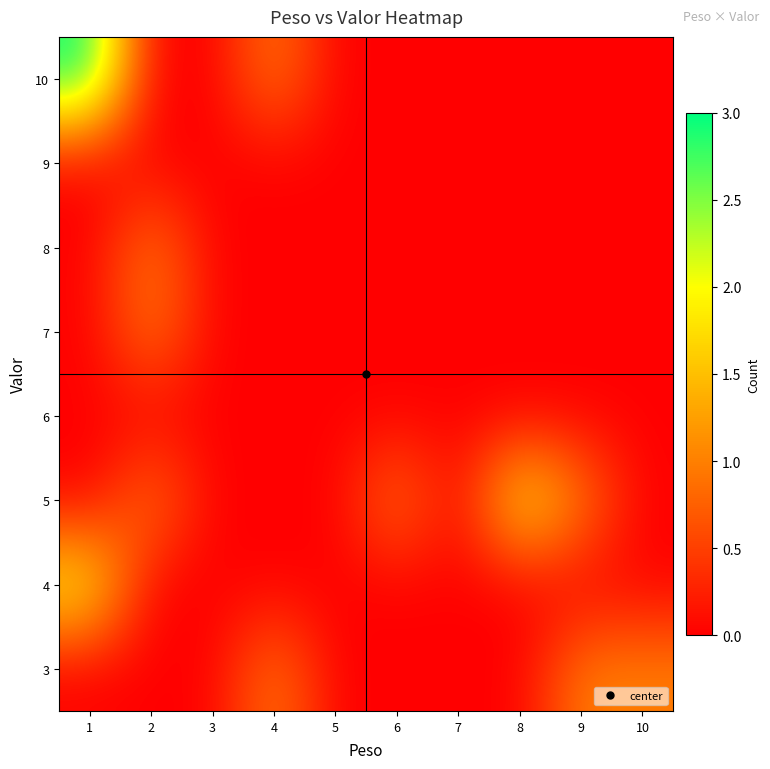

What is the total value across all series at 8?

2